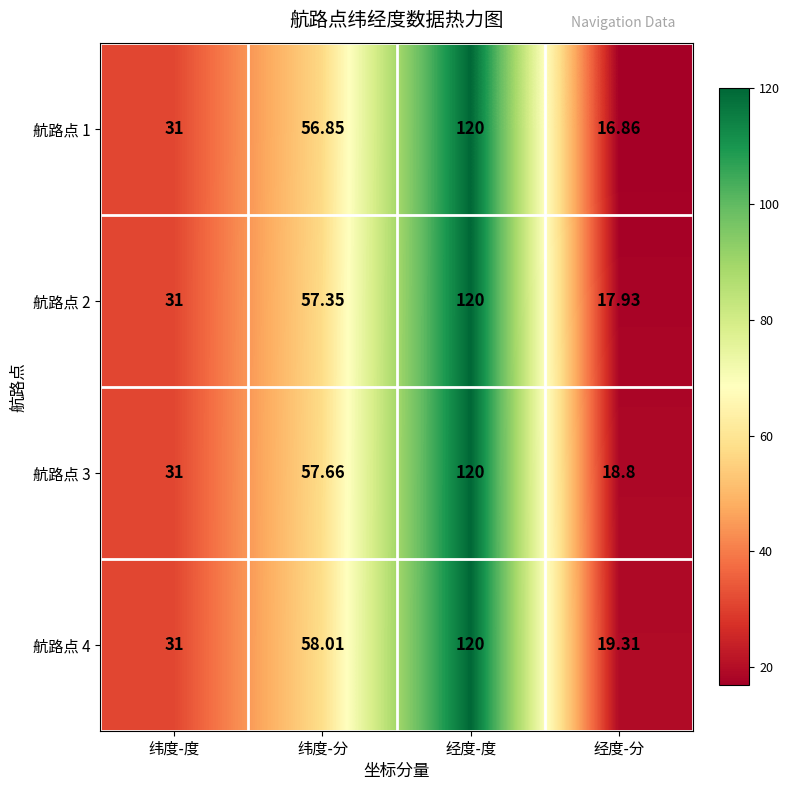

Which category has the lowest value in the 航路点 1 series?

经度-分